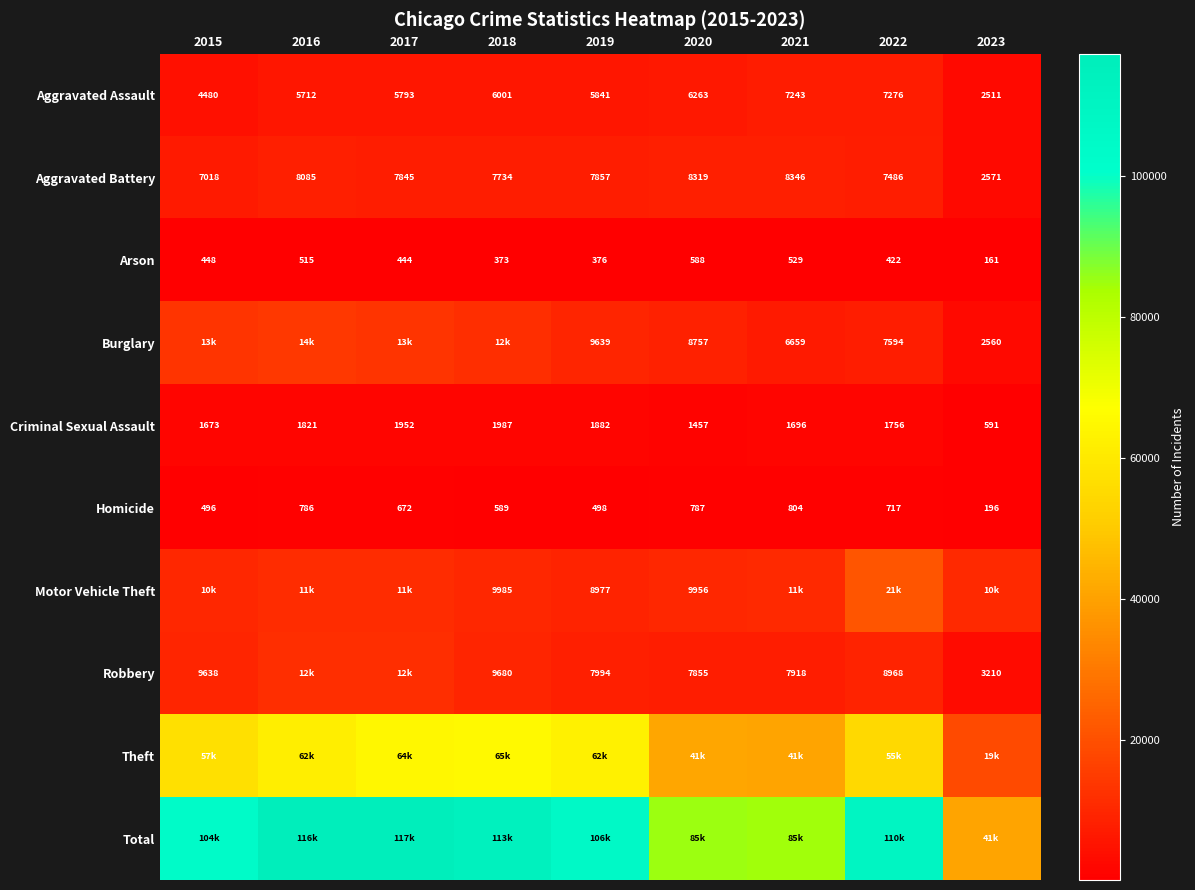

True or false: Robbery has a value of 4246 at 2015.

False